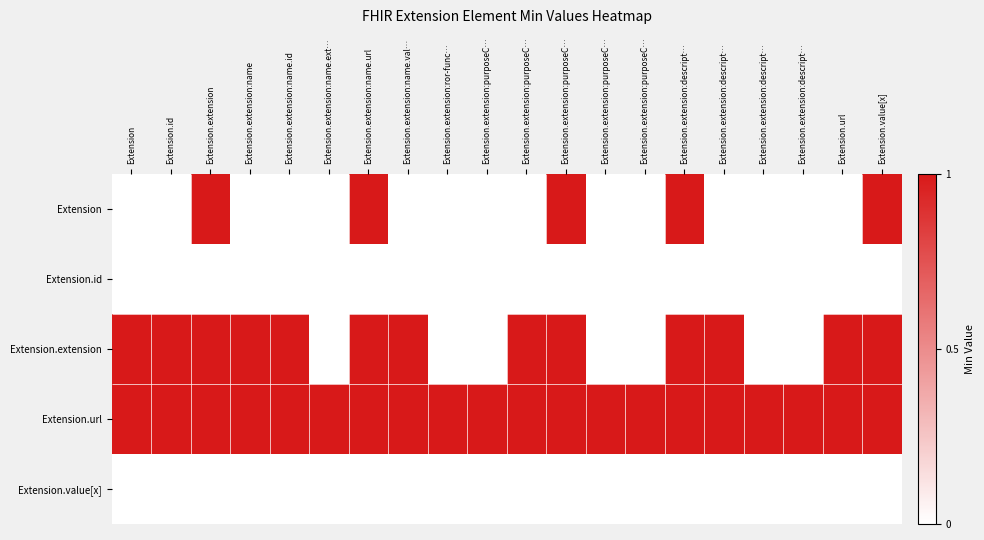

What is the sum of all Extension.extension values?

13